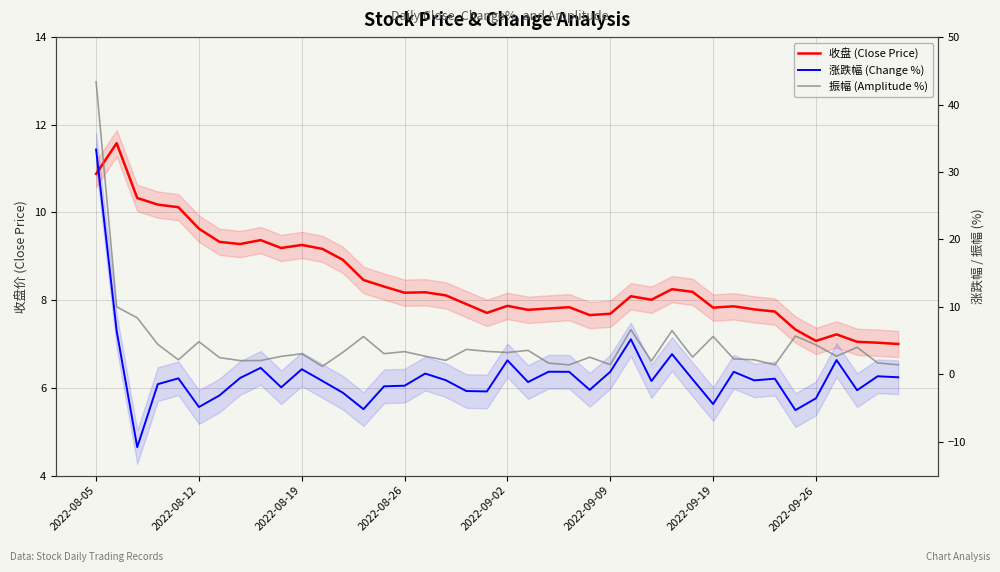

What is the smallest value displayed?

-10.8